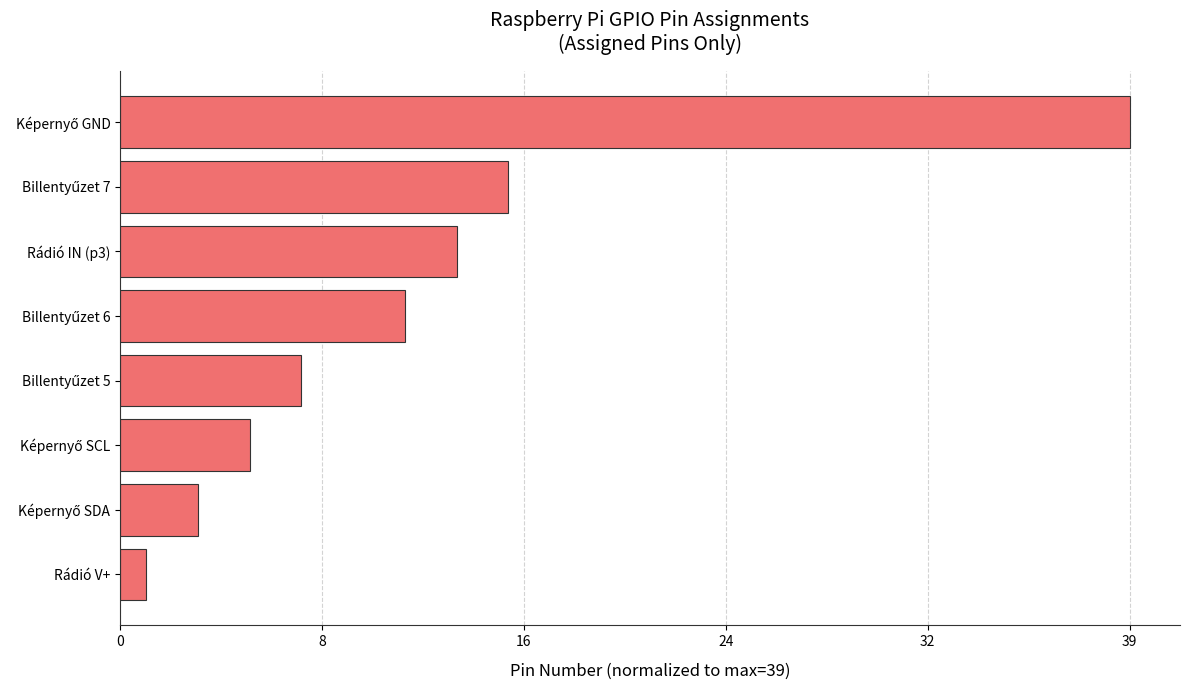

Are the bars horizontal?

Yes